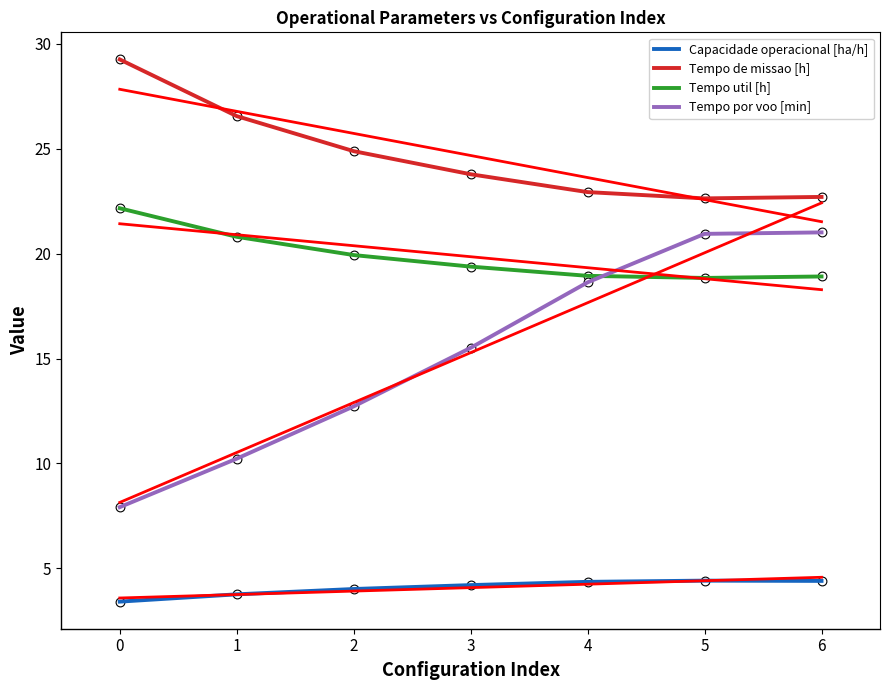

Which series reaches the minimum Y coordinate?

Capacidade operacional [ha/h]